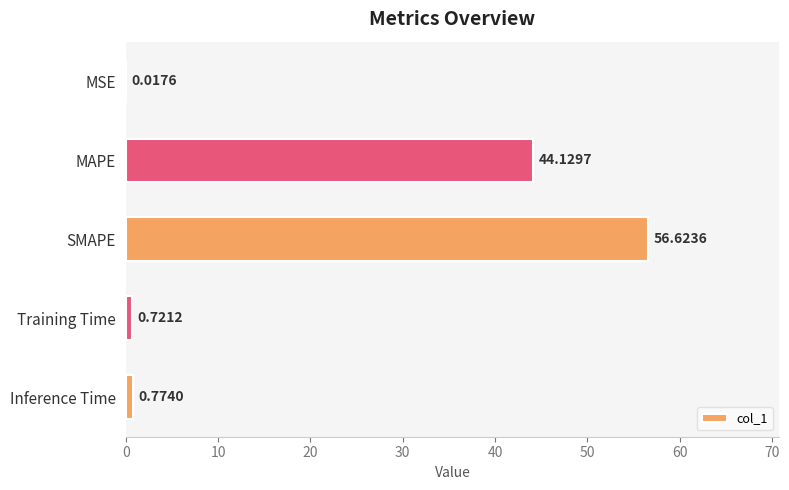

At which label is the value closest to 28?

MAPE